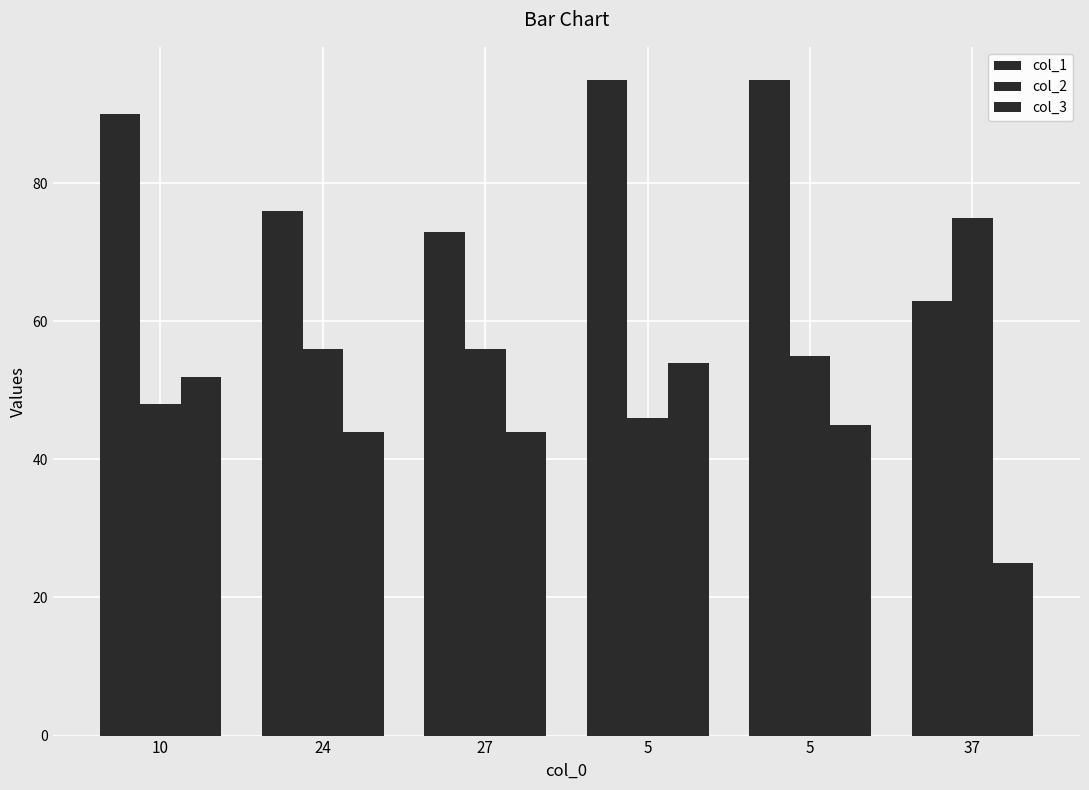

True or false: col_2 has a value of 69 at 10.

False